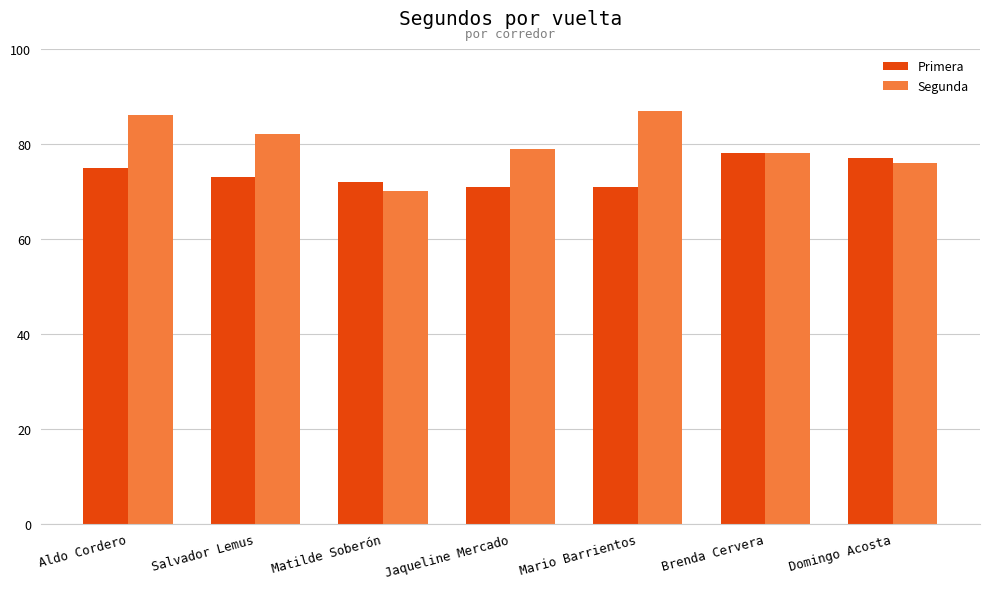

Where is Segunda nearest to the value 78?

Brenda Cervera